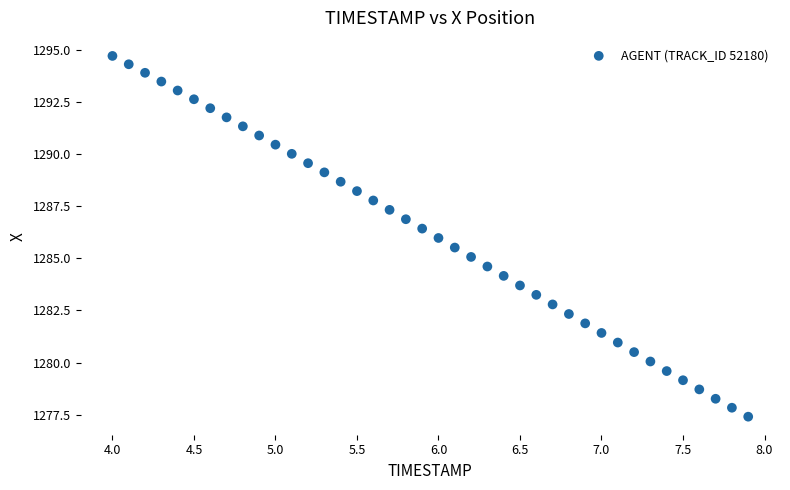

What is the range of X values (max minus min)?

3.9